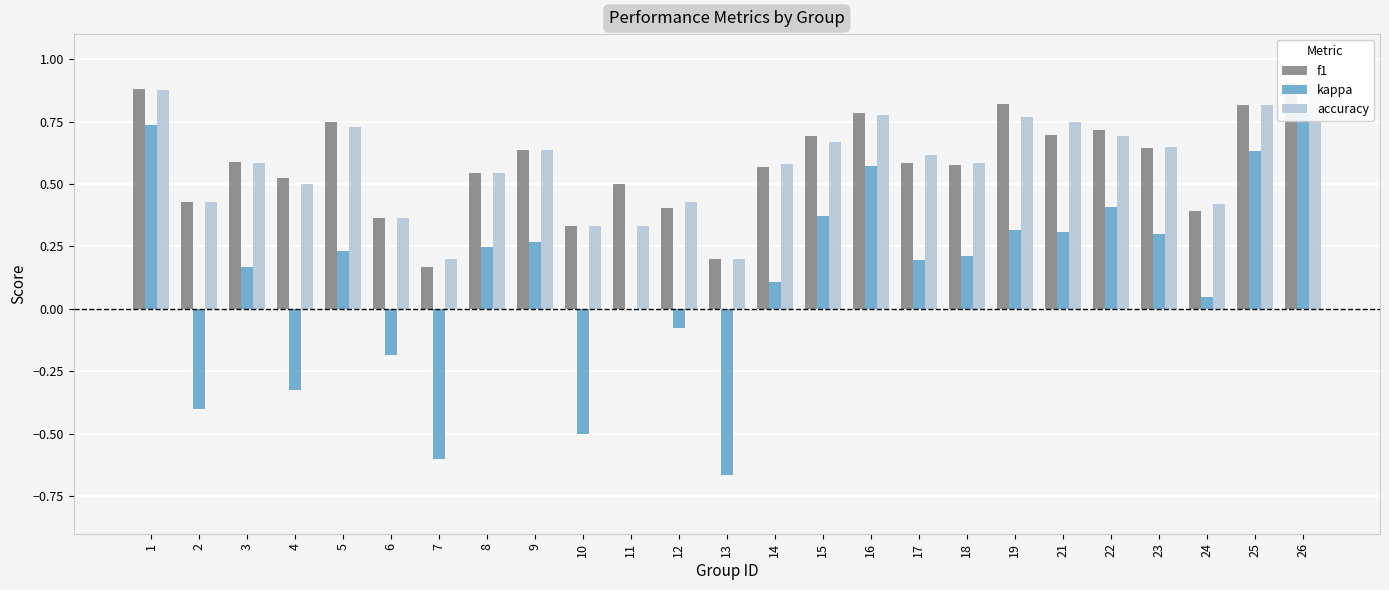

What is the difference between the maximum and minimum values in the f1 series?

0.7